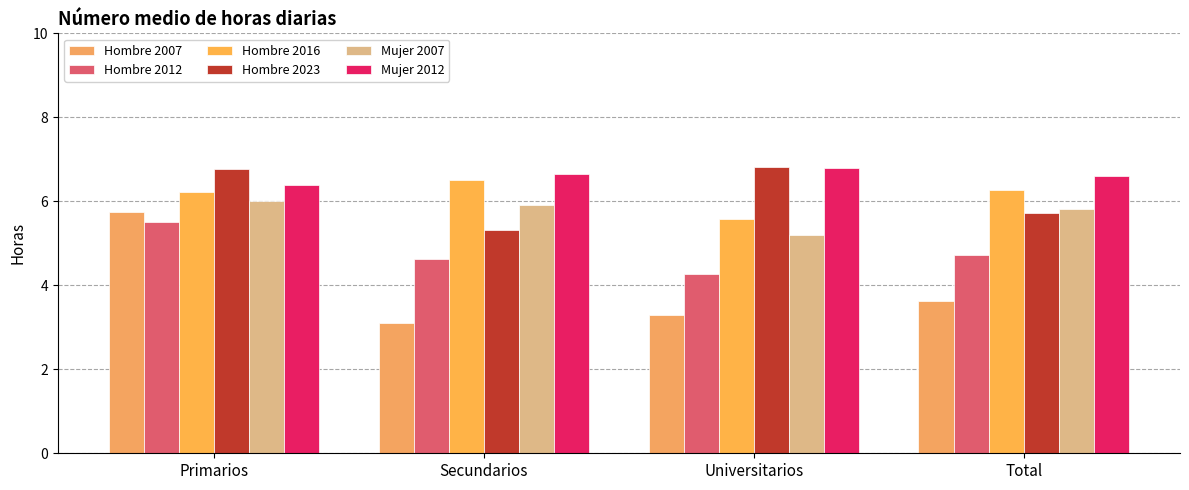

How many data points does each series have?

4